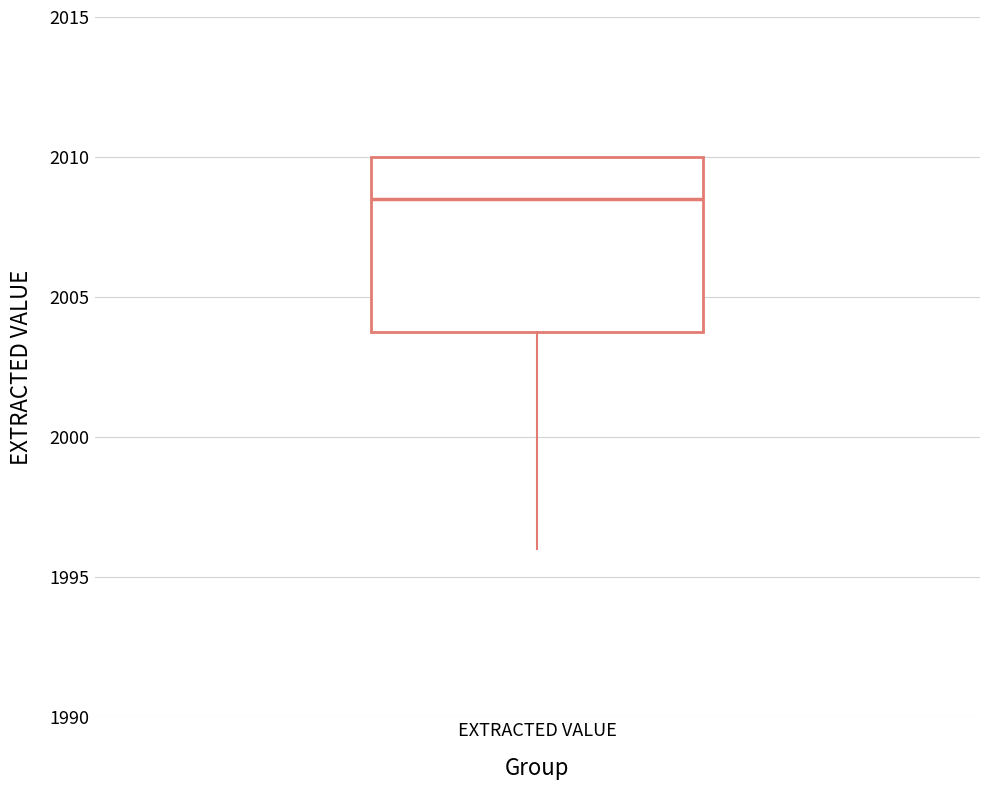

Where is the lower edge of the box for EXTRACTED VALUE on the y-axis? The values are not printed on the chart, so give them approximately, as read against the axis.

2004.0